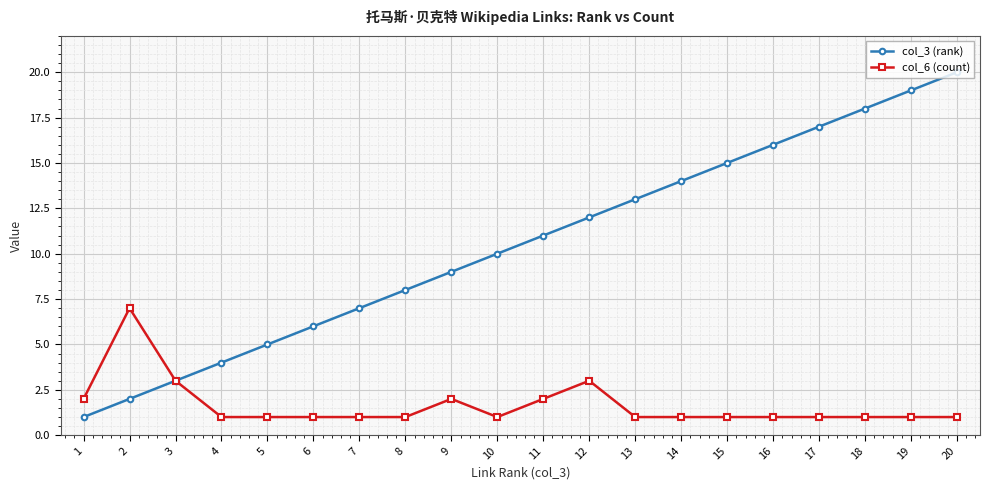

Rank the series at 7 from highest to lowest value.

col_3 (rank), col_6 (count)